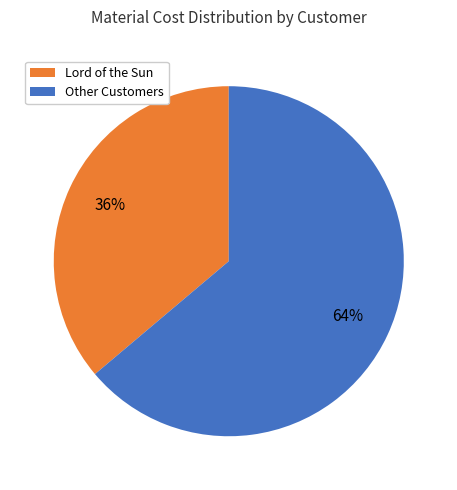

What percentage is the Other Customers slice, to the nearest percent?

64%